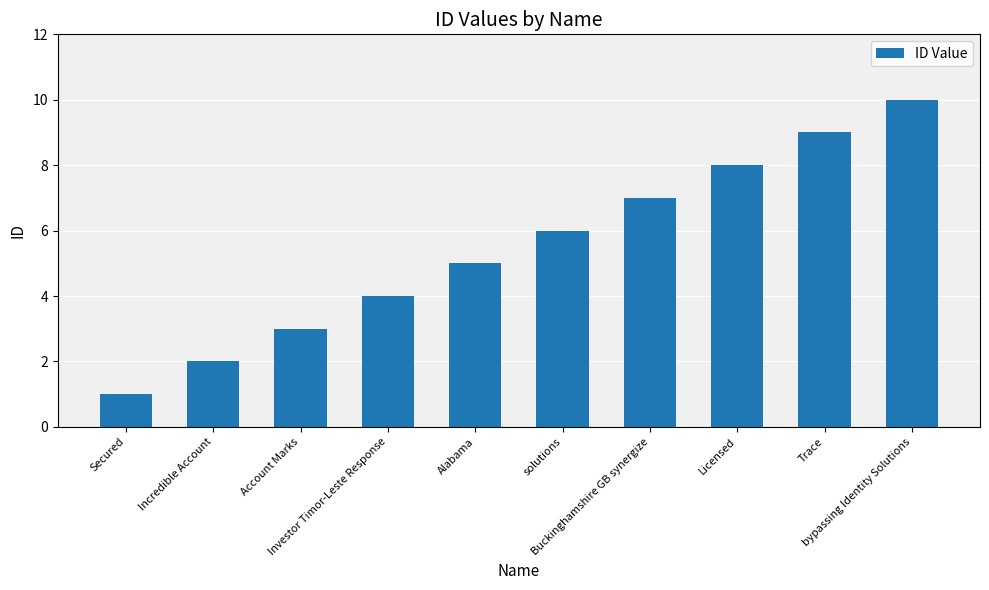

The chart shows a value of 5 at Alabama. True or false?

True